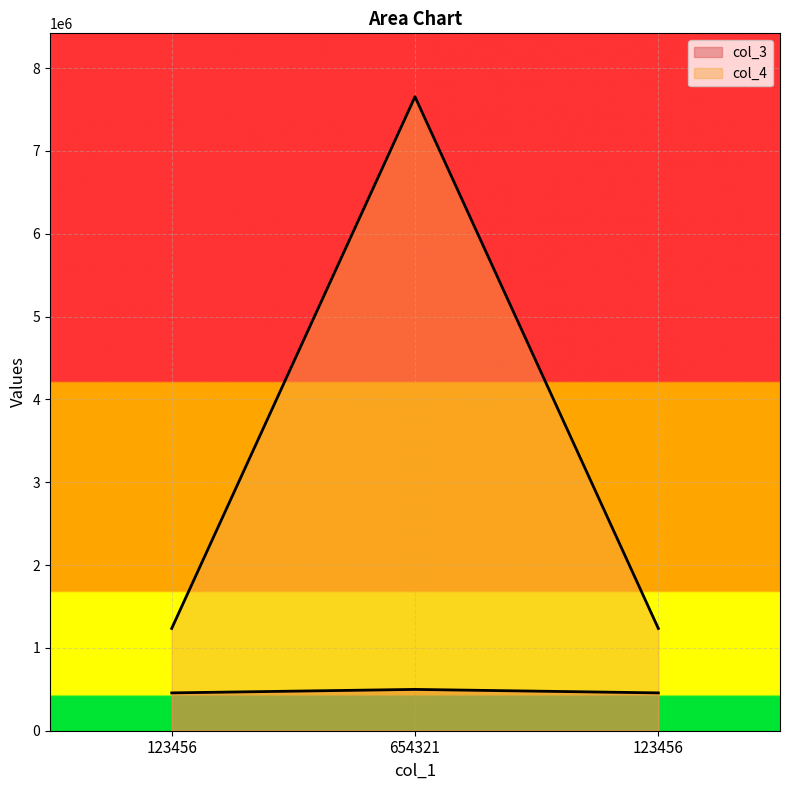

At how many categories does at least one series exceed 7494484?

1